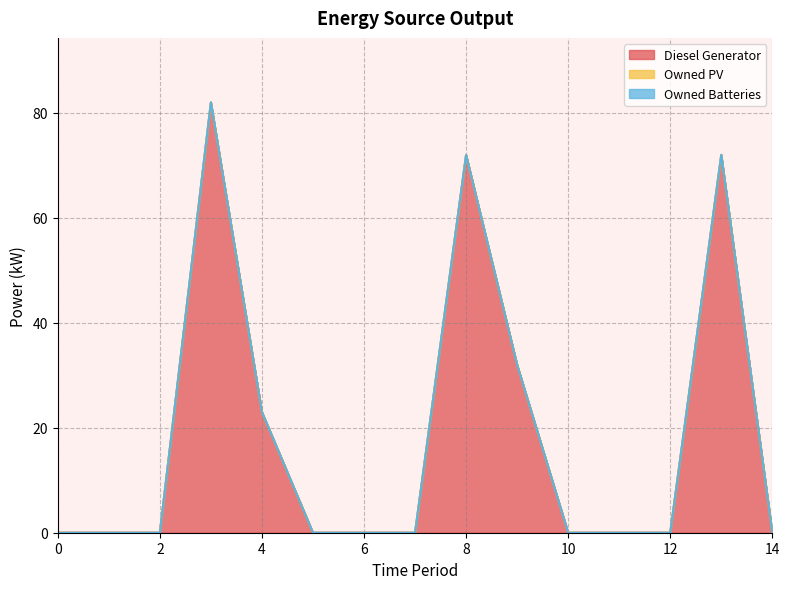

True or false: Diesel Generator and Owned PV intersect in this chart.

False